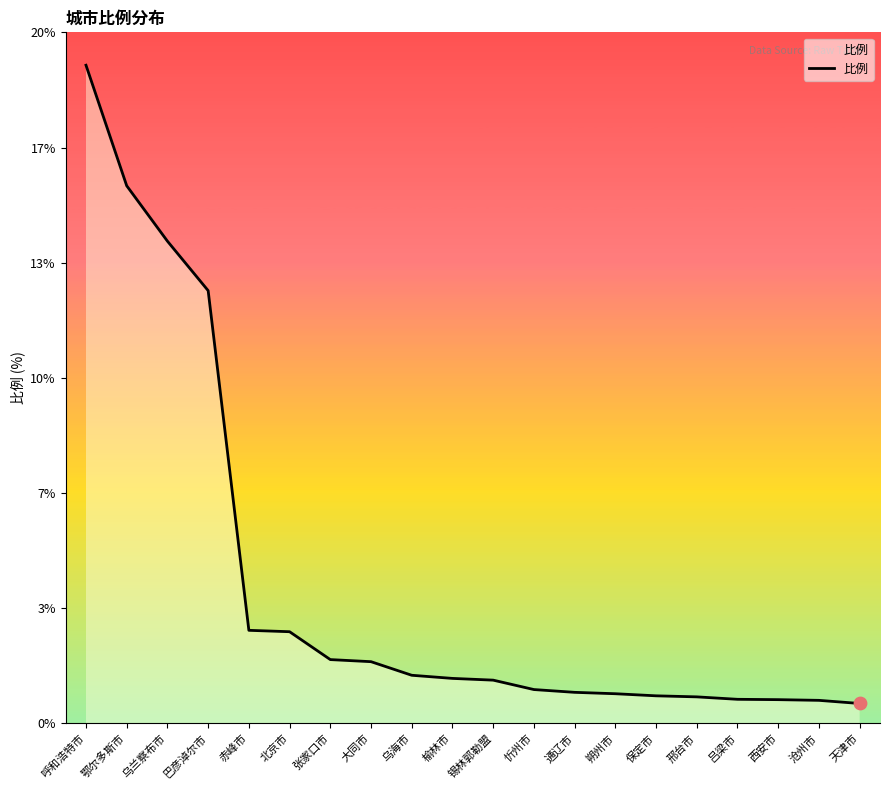

Which has a higher value, 赤峰市 or 北京市?

赤峰市